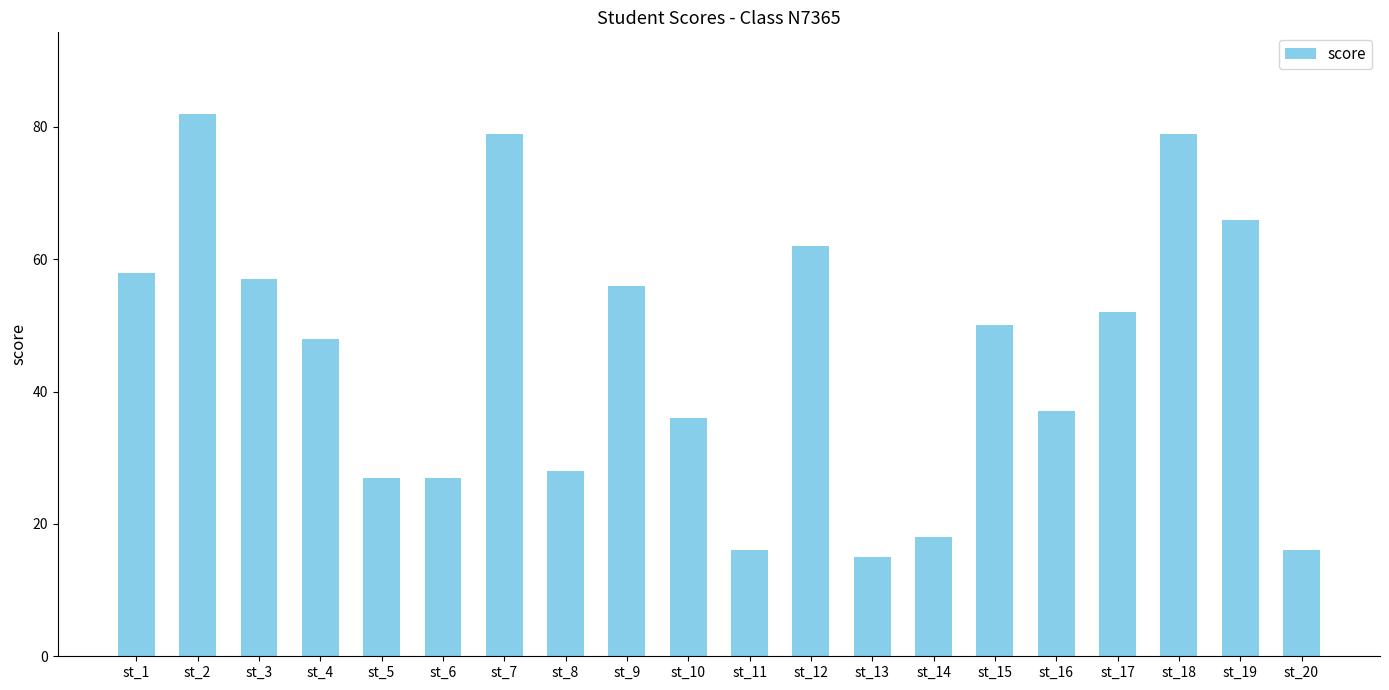

What is the value of the 8th bar from the left?

28